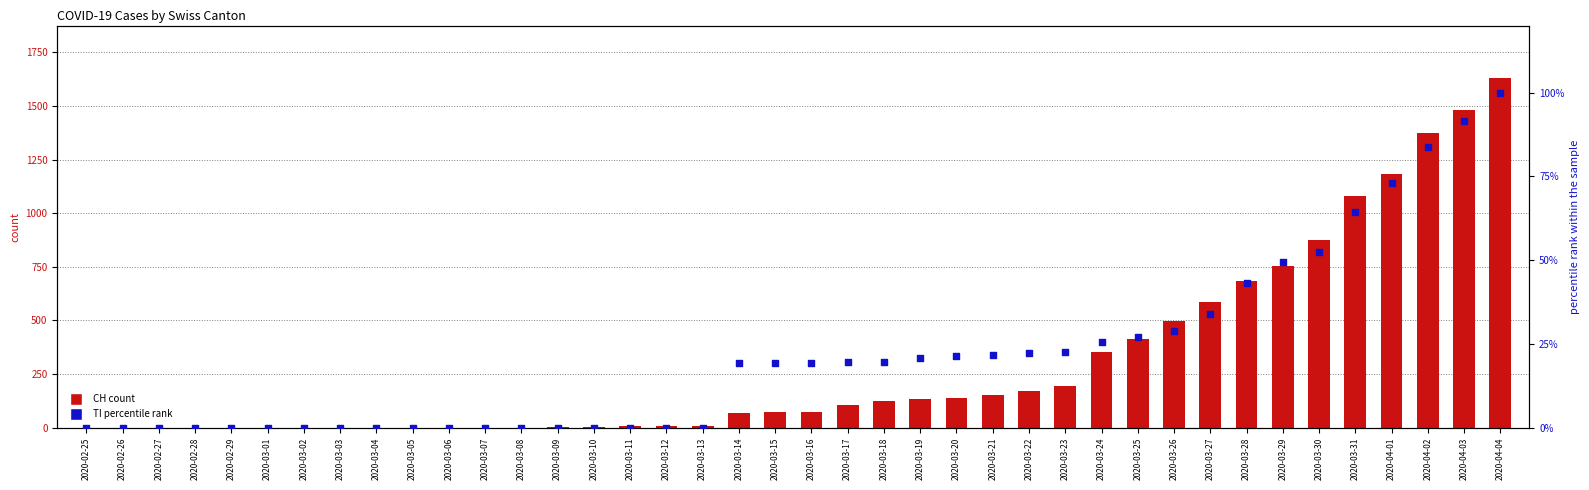

Which series reaches the minimum Y coordinate?

CH (count)